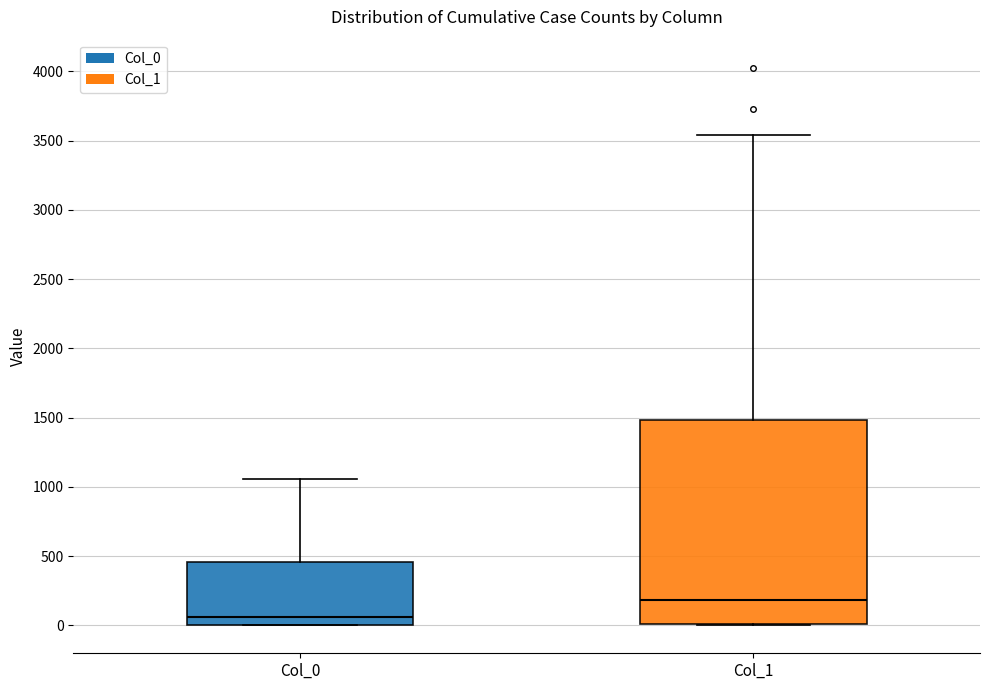

Which box has the lowest median line?

Col_0